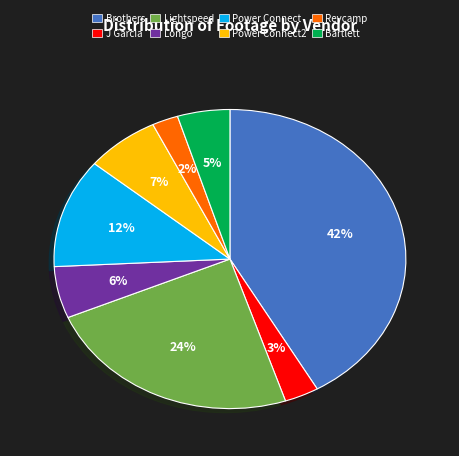

How many slices are in this pie chart?

8